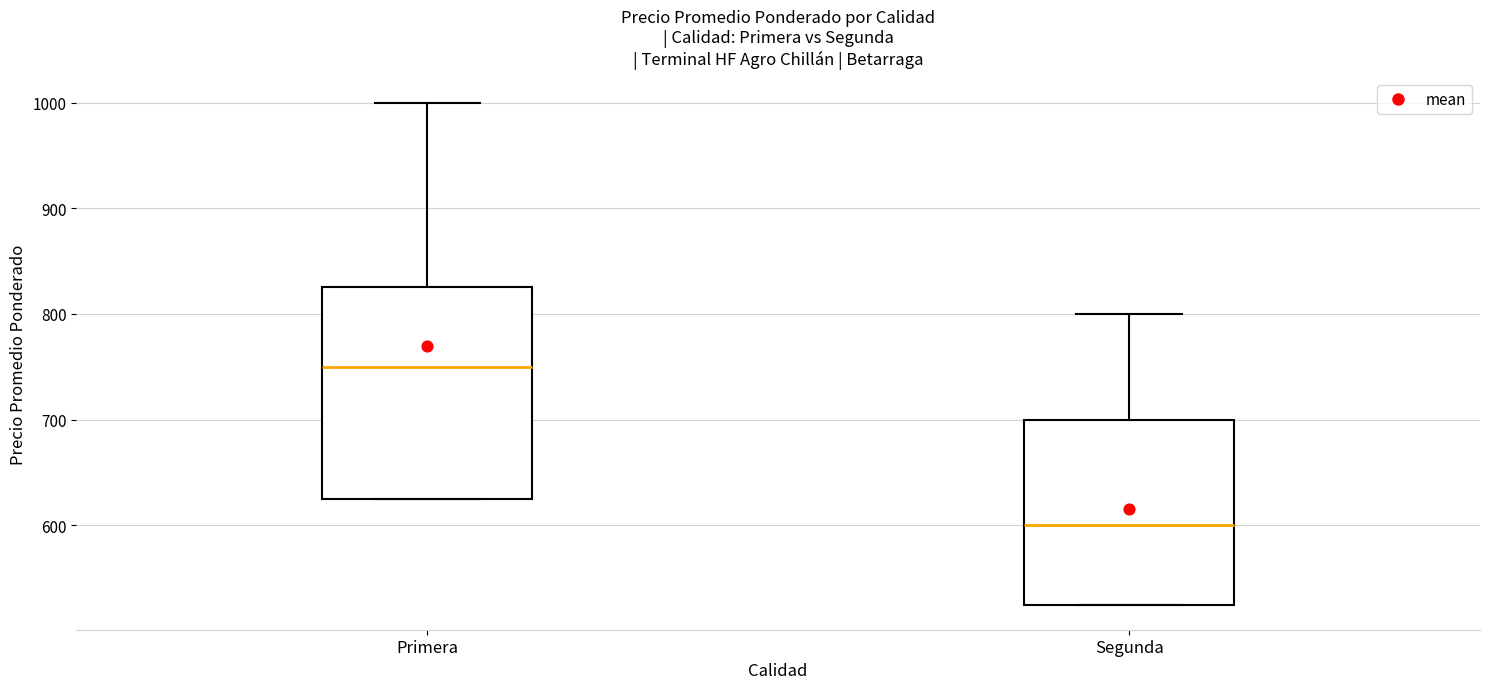

Reading left to right, read every box against the y-axis: the position of its median line, the range the box covers, and the ends of its whiskers. The values are not printed on the chart, so give them approximately, as read against the axis.

Primera: median 750, box 630 to 830, whiskers 630 to 1000
Segunda: median 600, box 530 to 700, whiskers 530 to 800